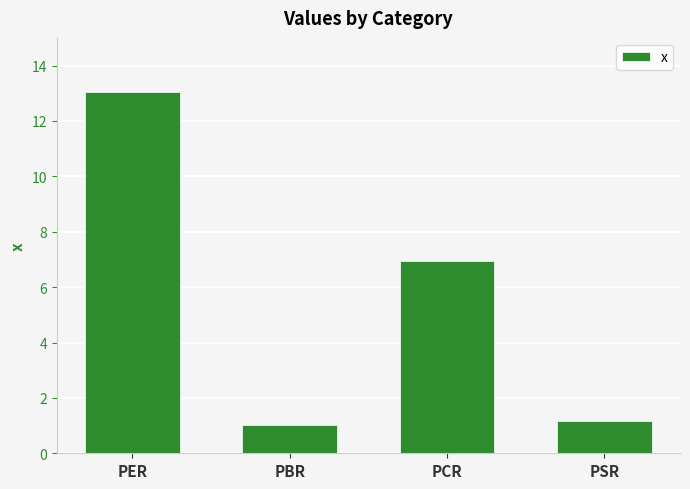

List the labels in order of value, smallest first.

PBR, PSR, PCR, PER